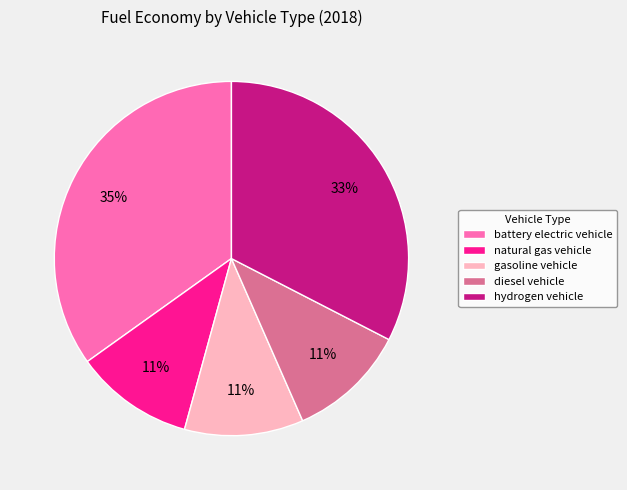

Which category has the biggest portion of the pie?

battery electric vehicle